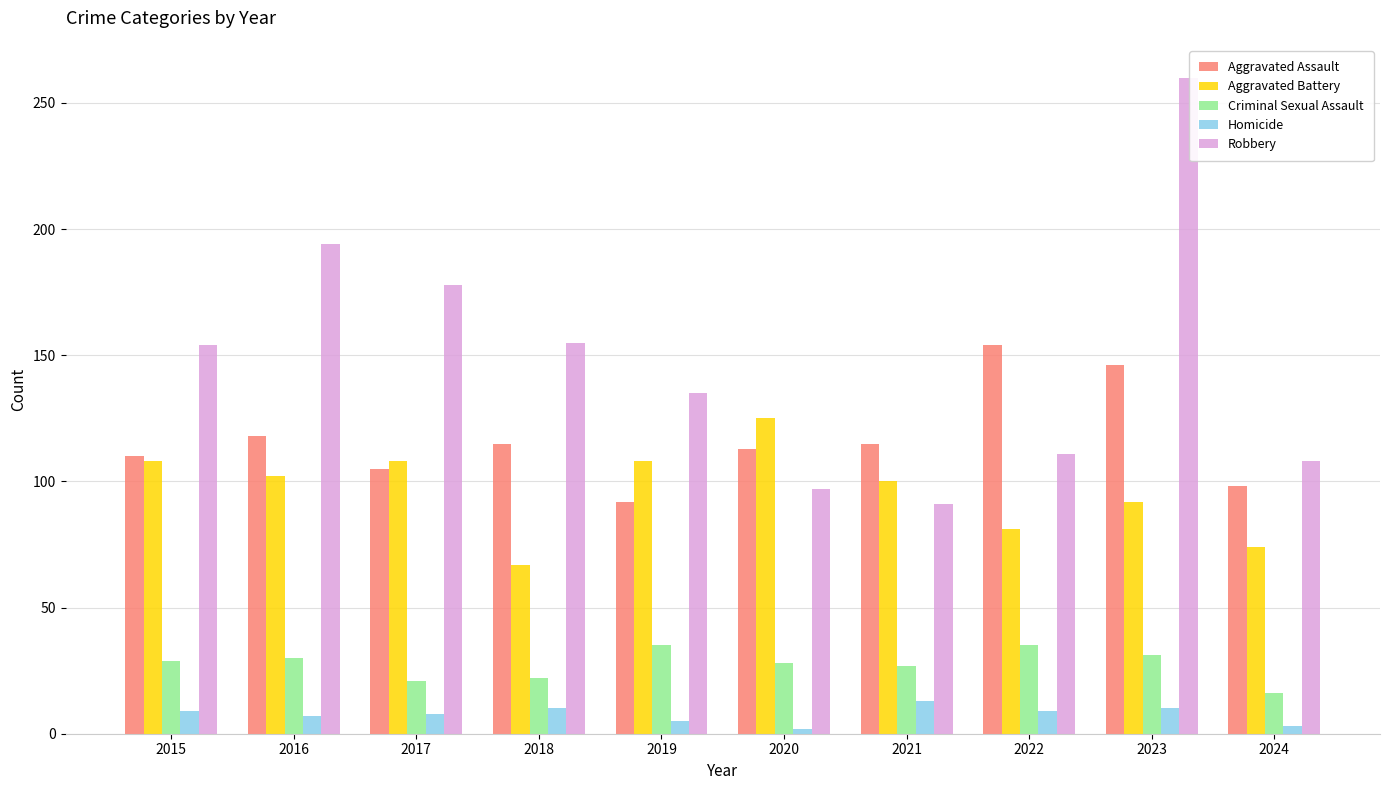

Count the number of data series in this chart.

5